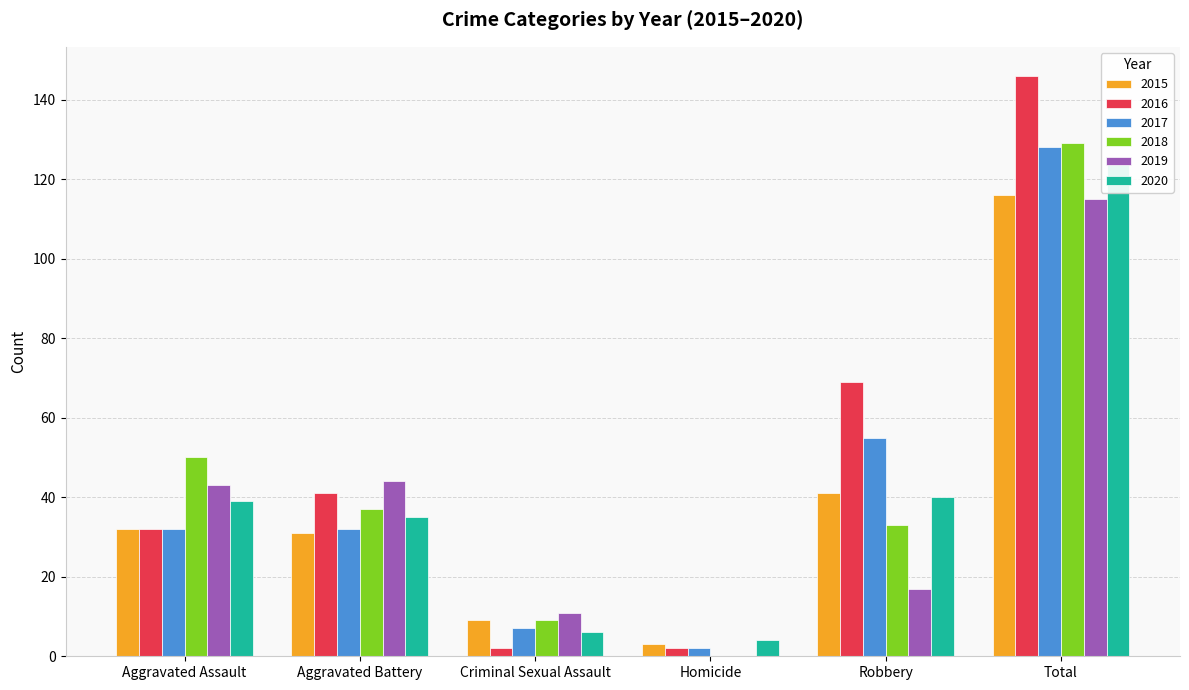

Where does the 2015 series first go above 32?

Robbery